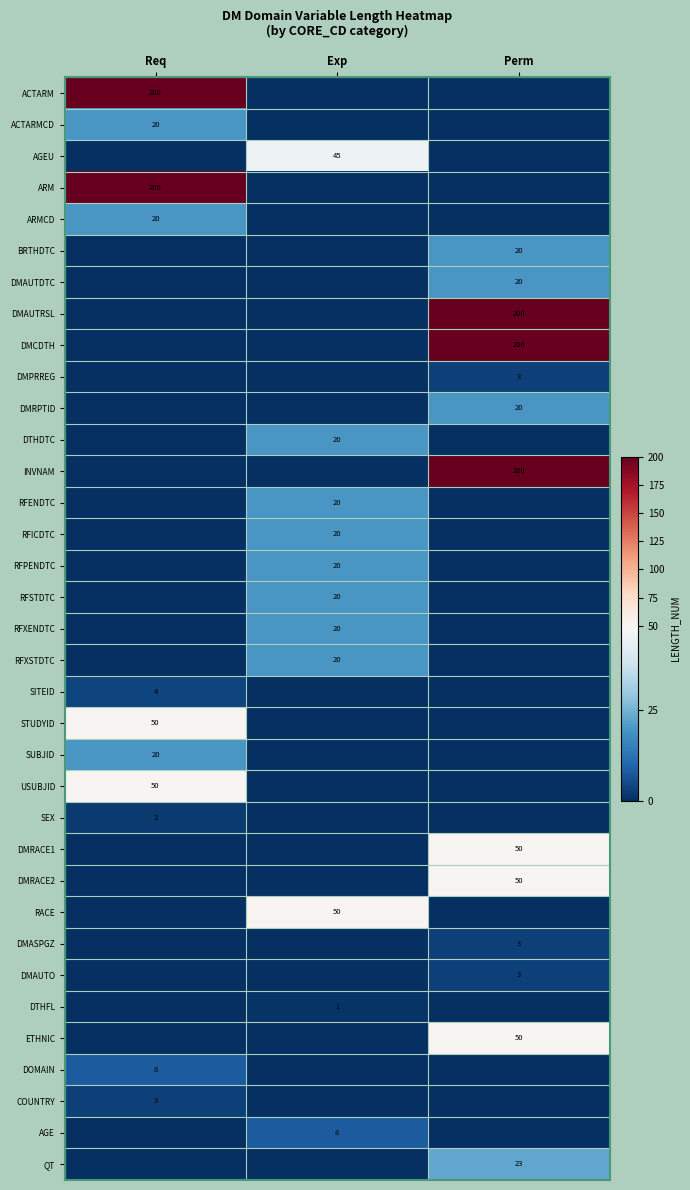

Between Req and Exp, which is larger?

Req